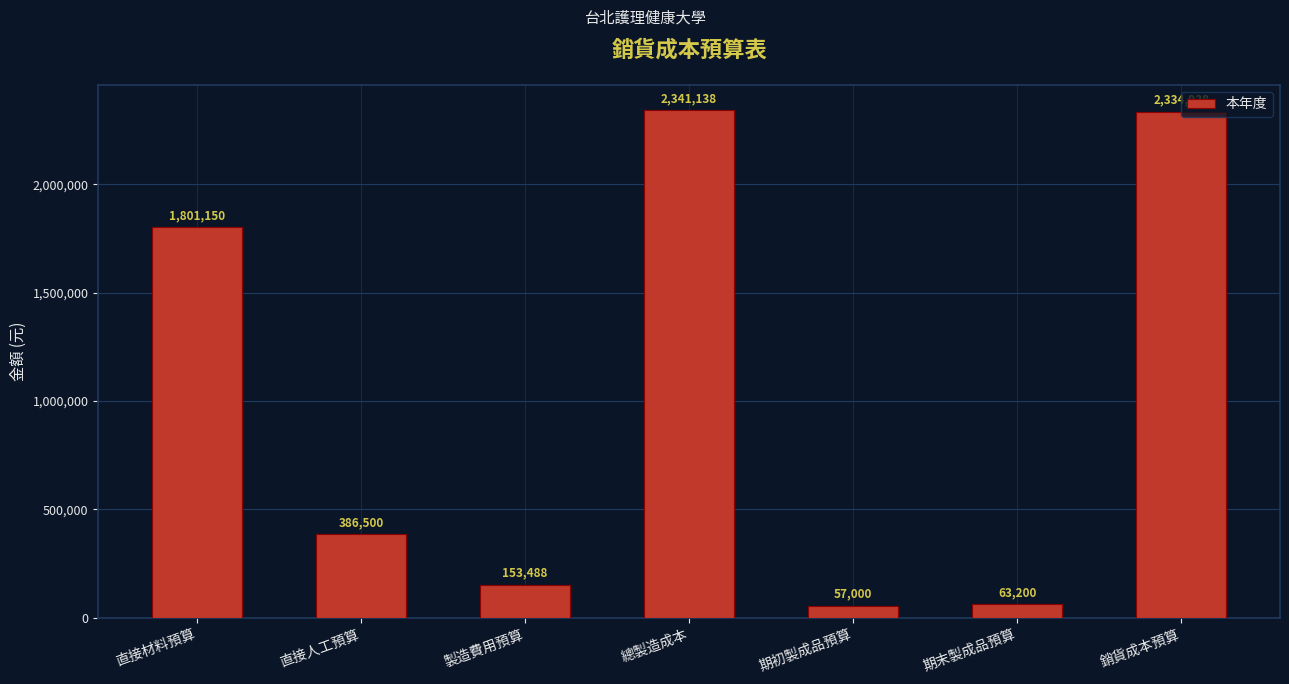

What is the difference between the maximum and minimum values?

2284138.3